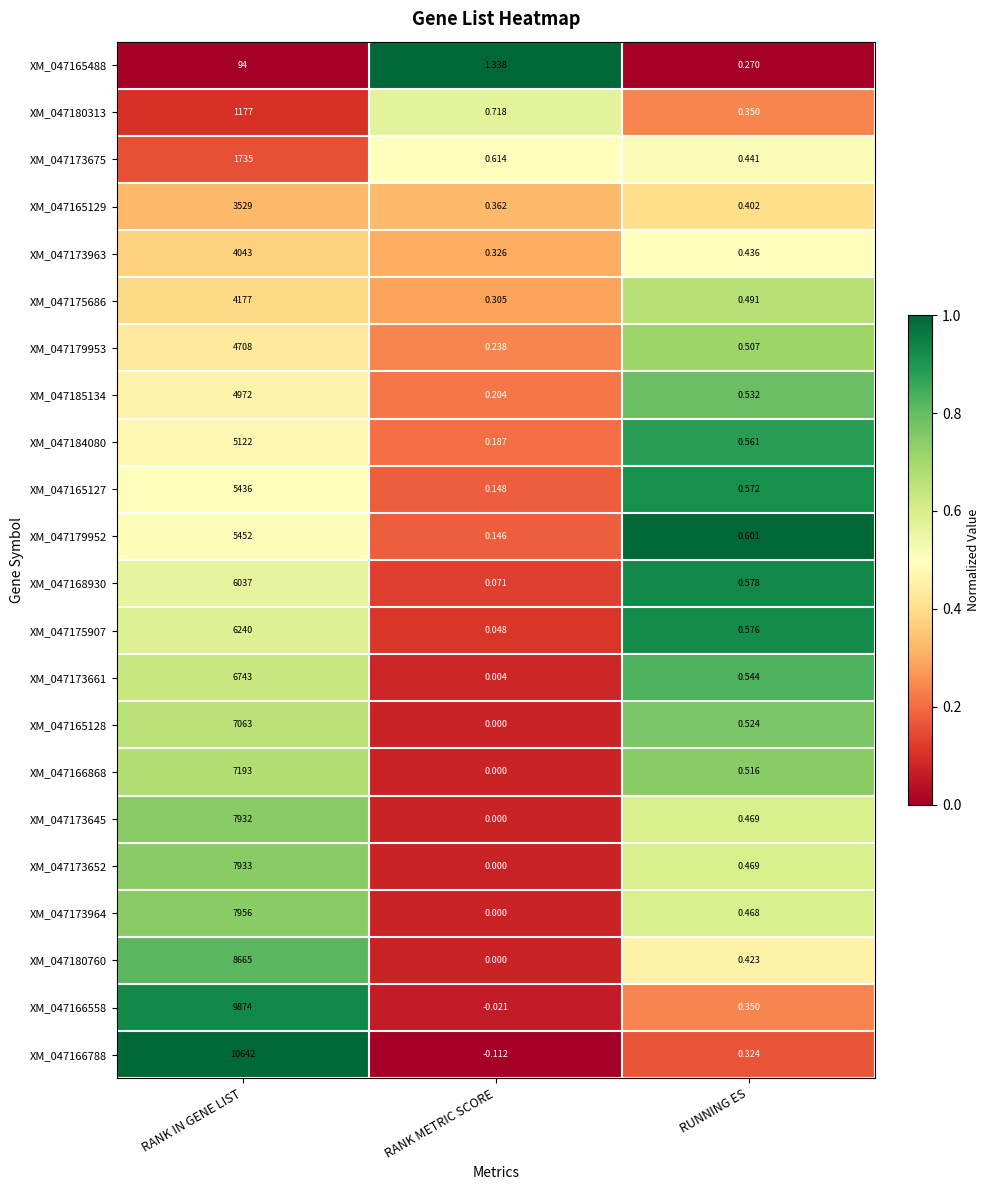

Where is XM_047165129 nearest to the value 1764?

RUNNING ES